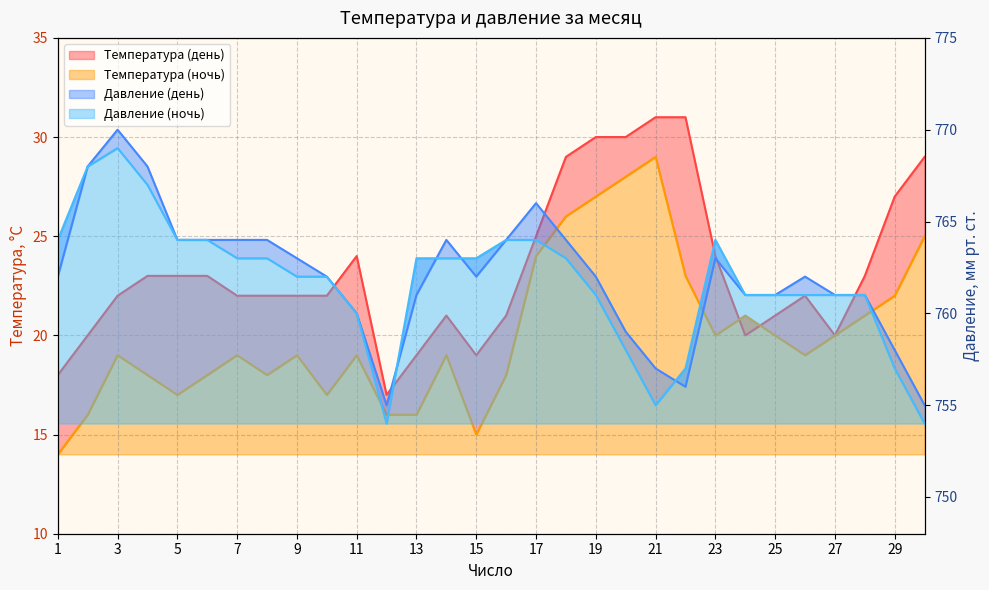

How many data points in Температура (ночь) are above 19?

13